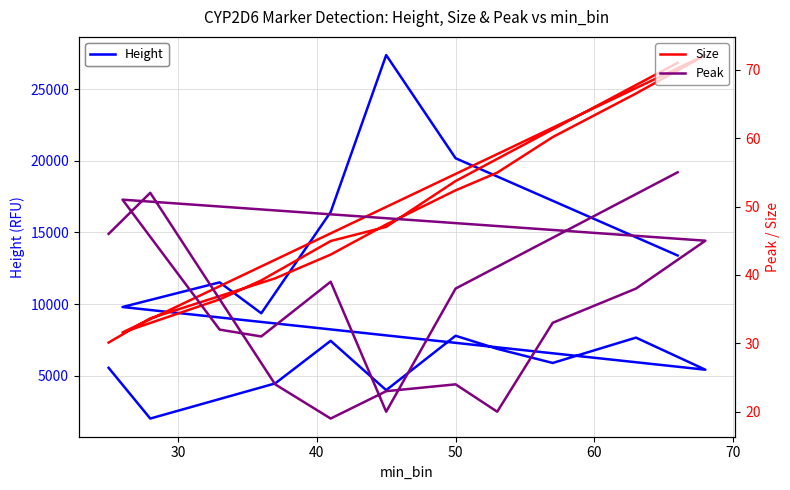

What is the smallest value displayed?

19.0